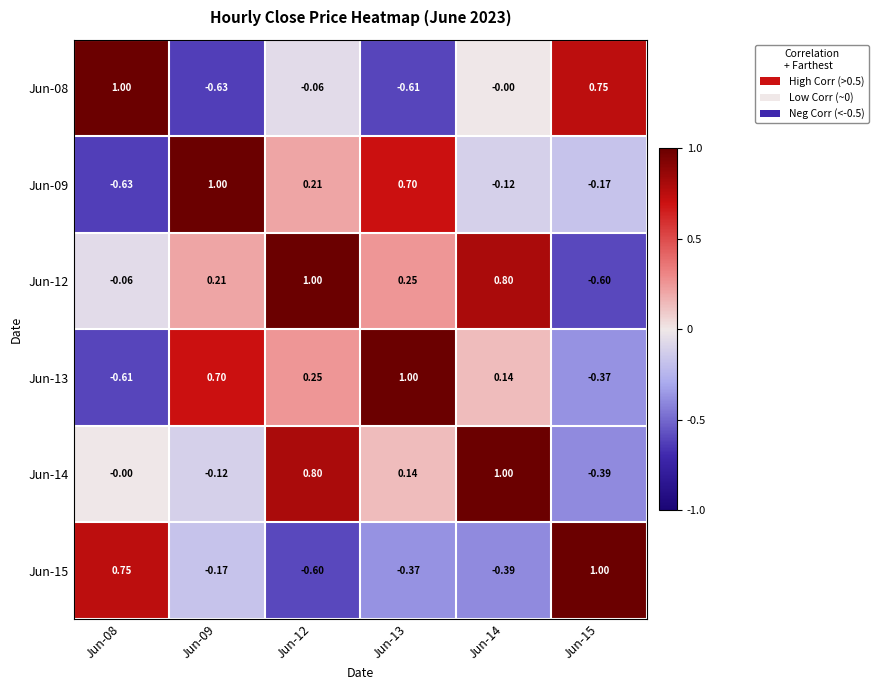

At which category is the sum across all series the highest?

Jun-12